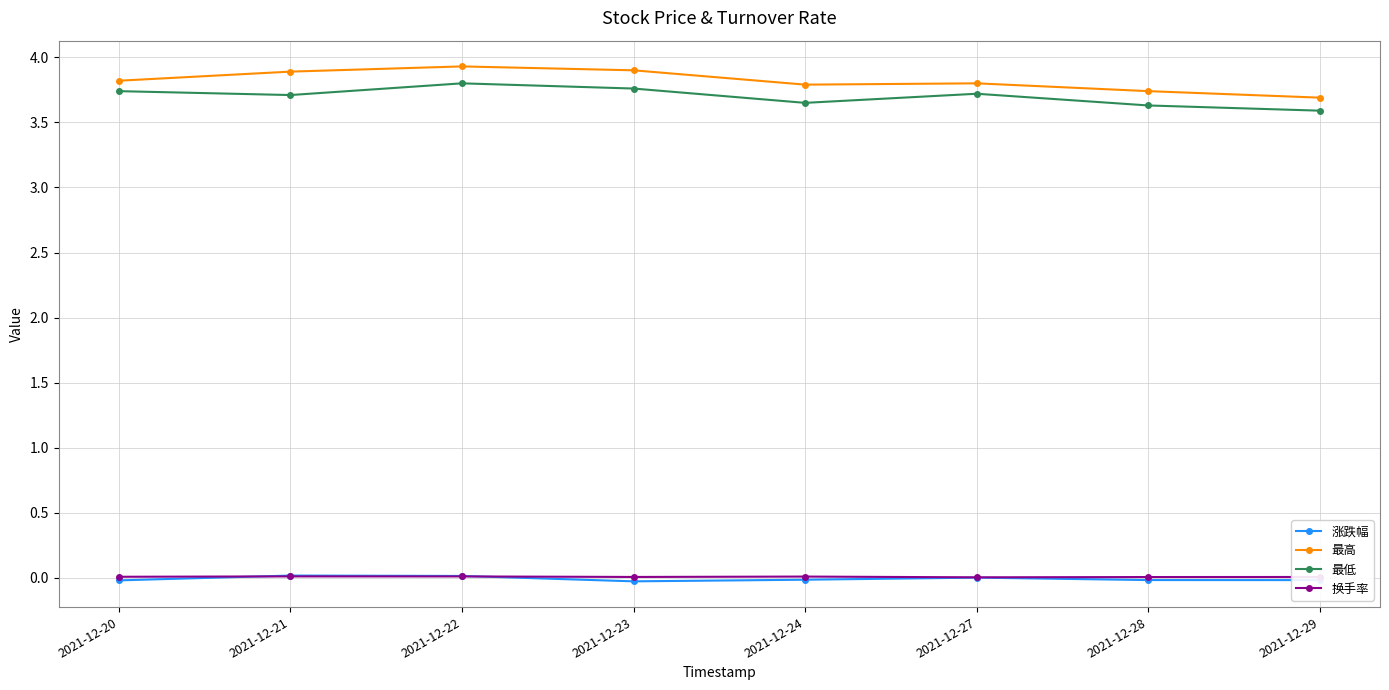

What is the value of the 最高 point at the 7th from the left?

3.7